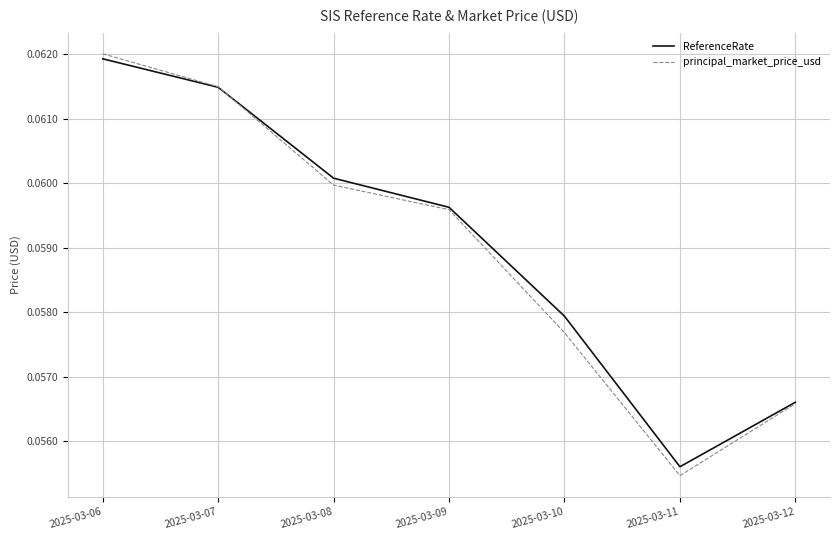

At how many categories does at least one series exceed 0?

7